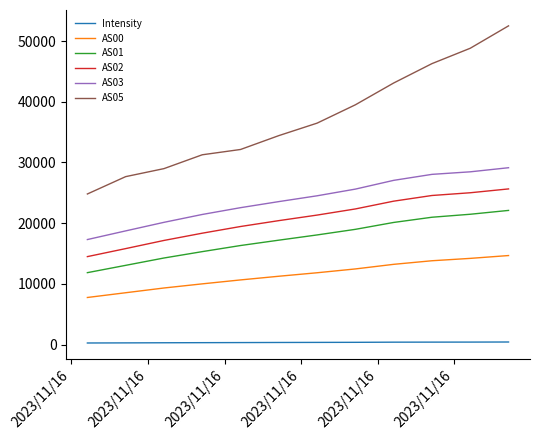

How many values in the AS02 series are below 21337?

6